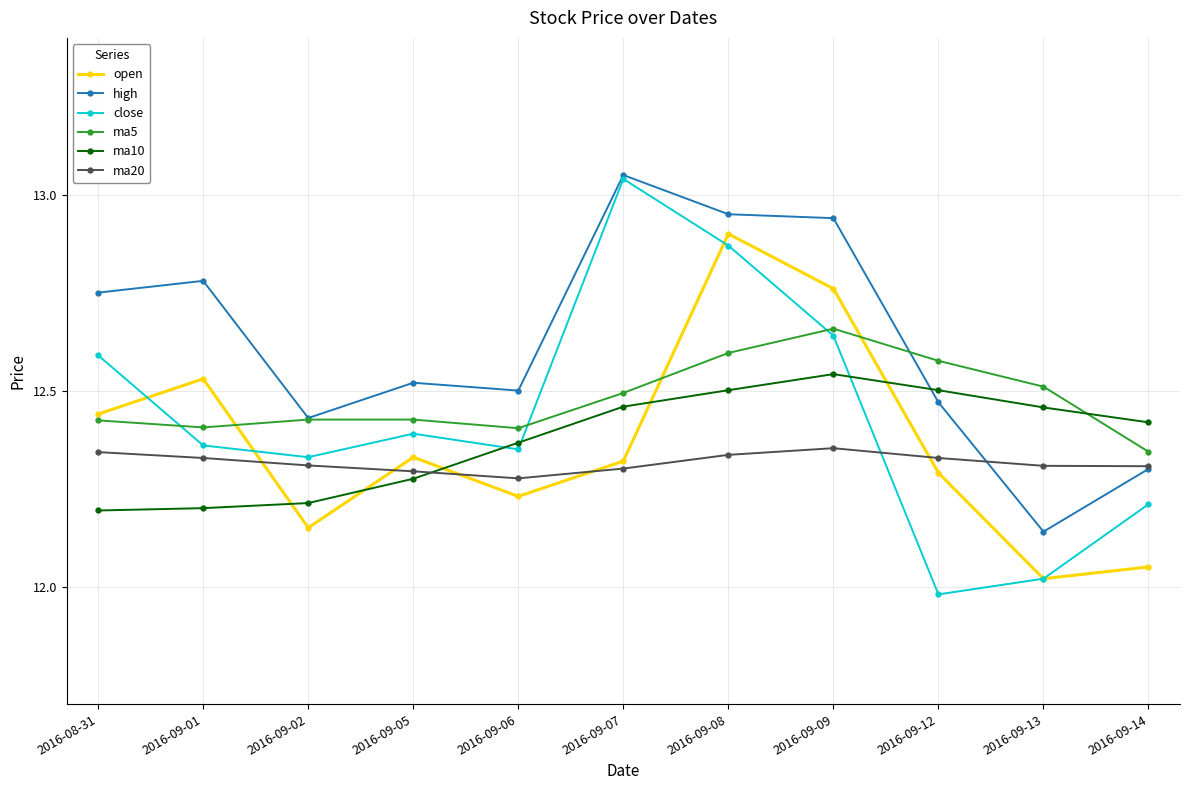

How many ma20 values are between 12 and 13?

11